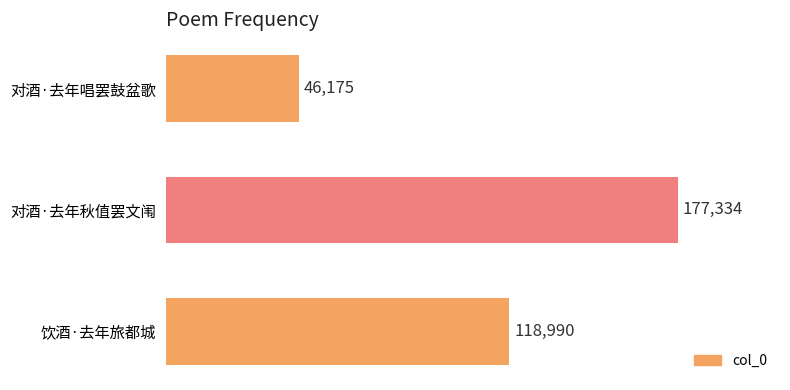

The value at 饮酒·去年旅都城 is 74064. True or false?

False